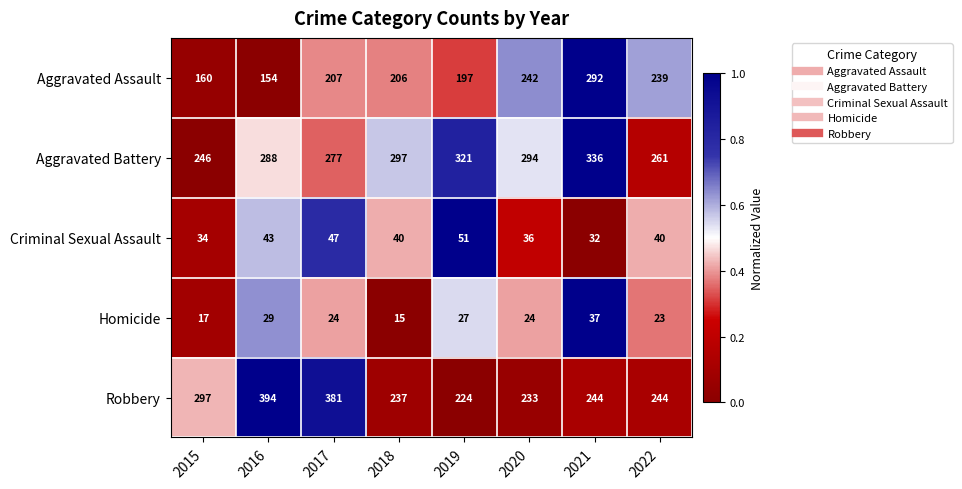

Which series has the largest total across all categories?

Aggravated Battery